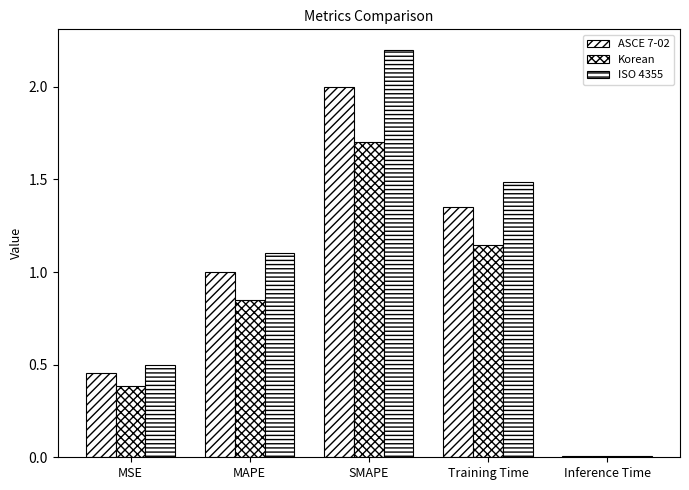

How many values in the ISO 4355 series exceed 1?

3